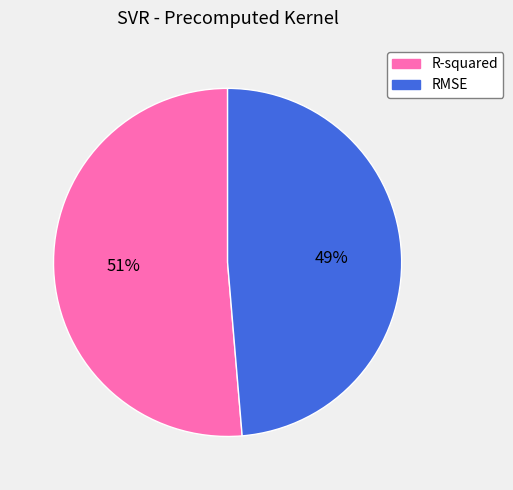

Rank the categories by value from highest to lowest.

R-squared, RMSE